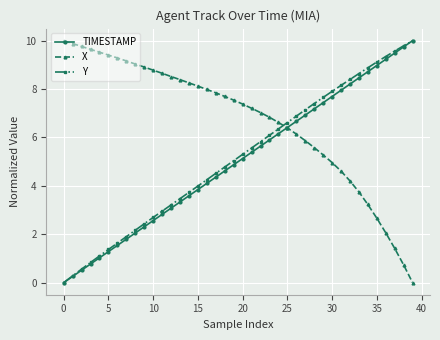

True or false: Y and X cross at least once.

True